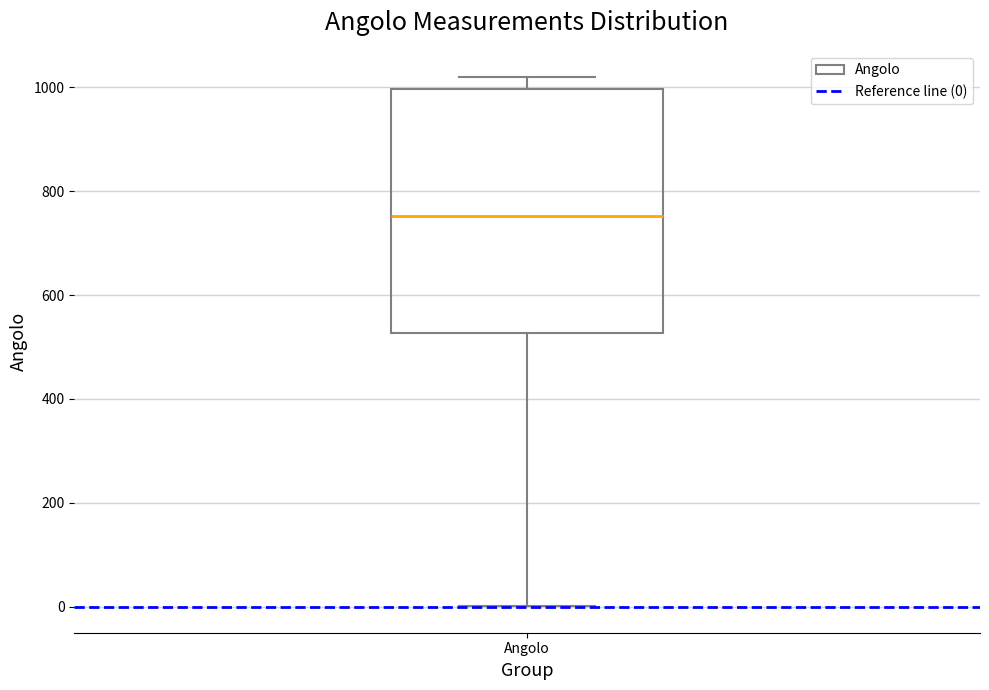

Transcribe this box plot: give where the median line is, the range the box spans, and where the two whiskers end, as read against the y-axis. The values are not printed on the chart, so give them approximately, as read against the axis.

median 760, box 520 to 1000, whiskers 0 to 1020